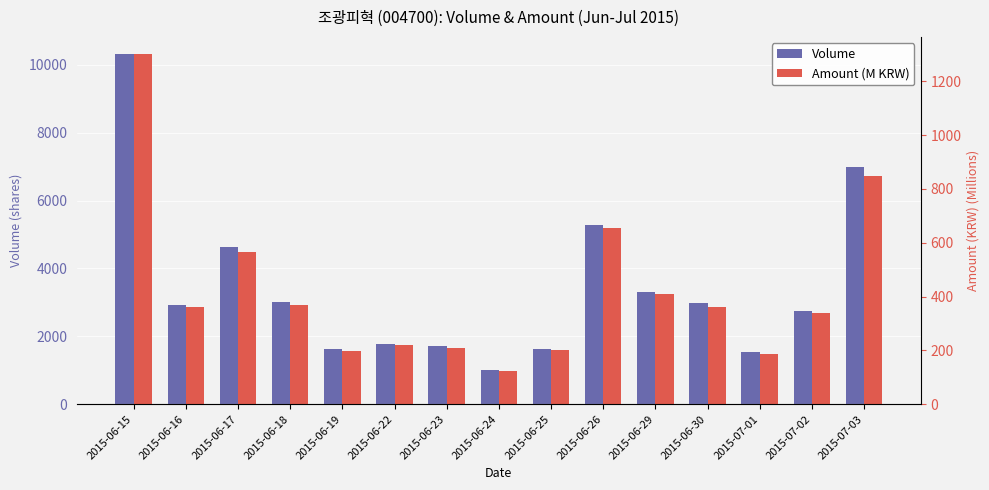

List the series in order of their peak value, lowest first.

Amount (M KRW), Volume